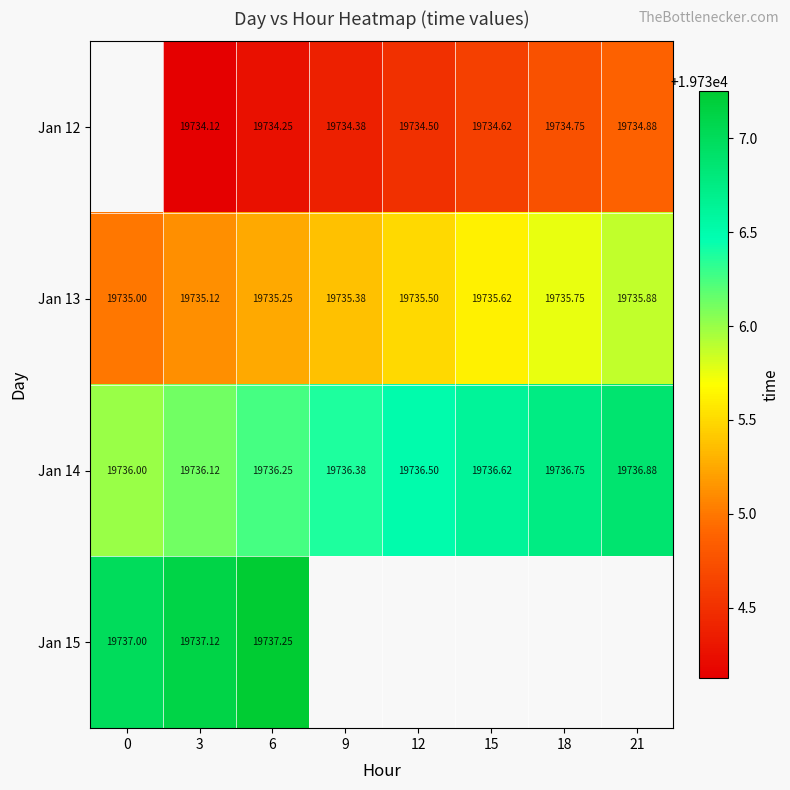

Is the value of Jan 14 at 18 greater than the value of Jan 12 at 18?

Yes